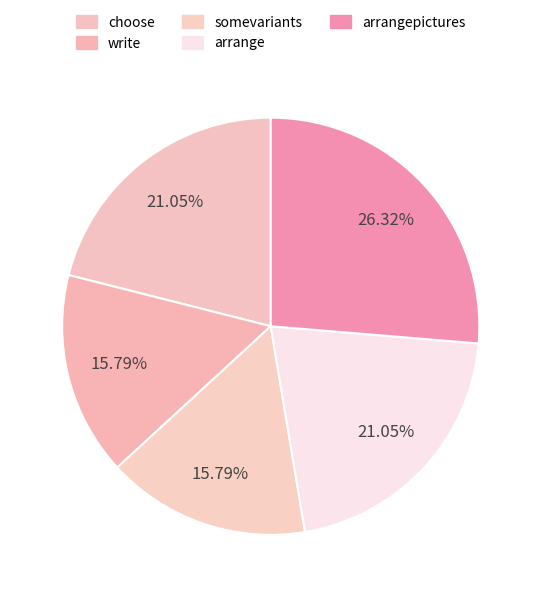

Is there a majority slice in this chart?

No